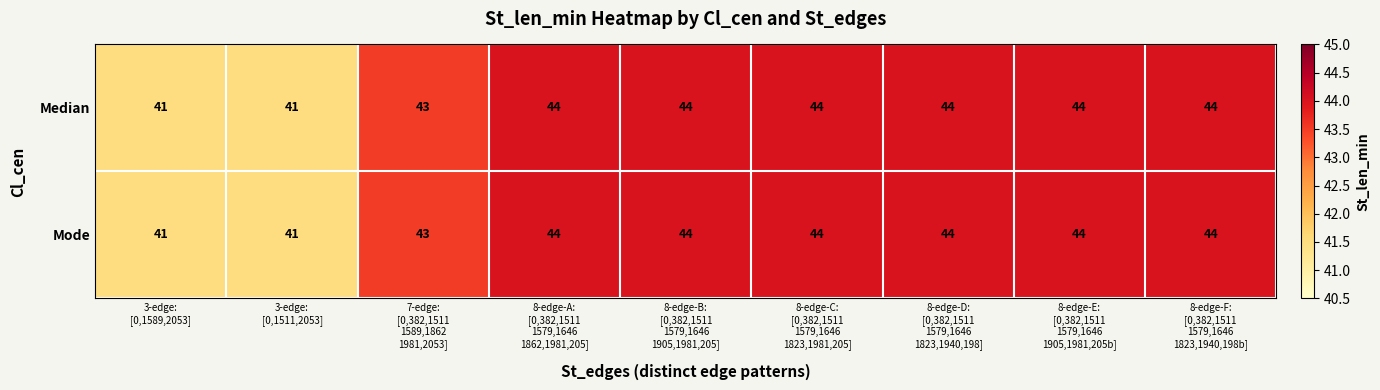

Count the number of data series in this chart.

2